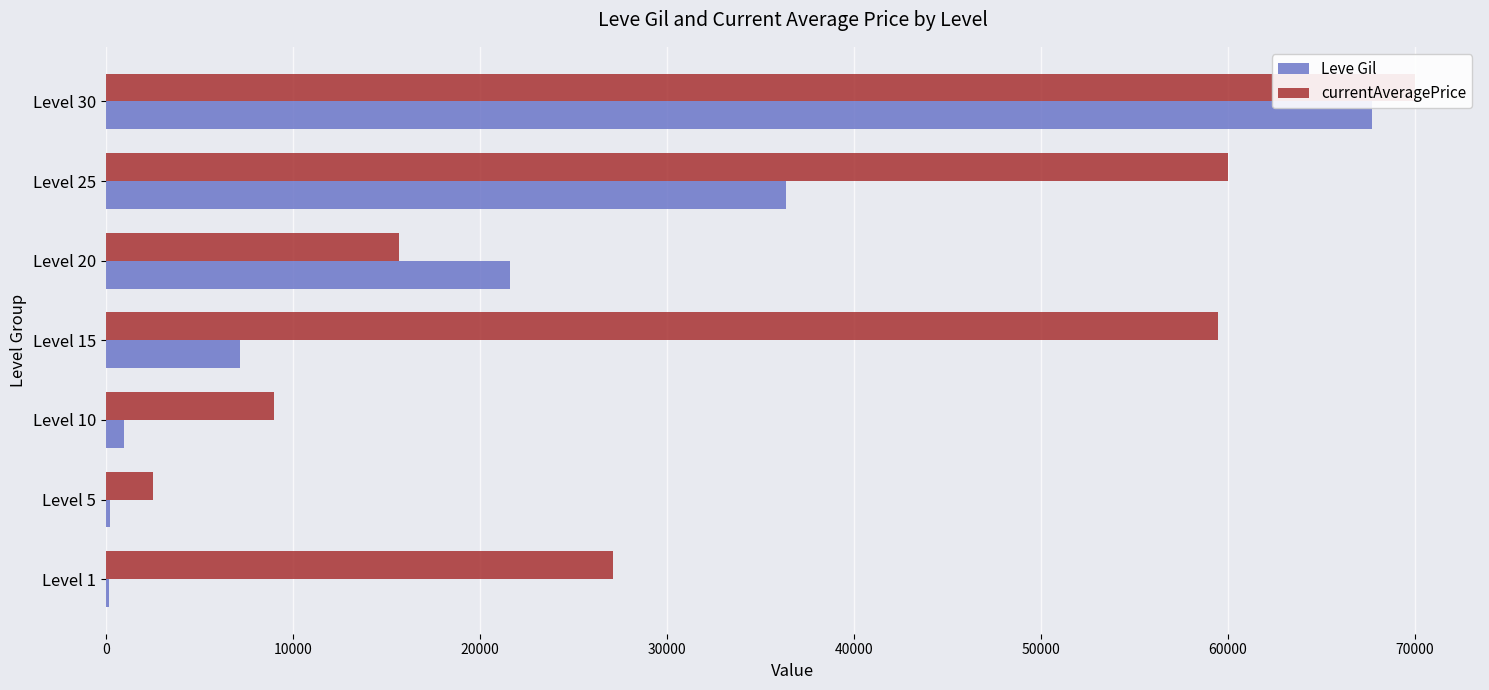

Between Level 1 and Level 30, which series saw the biggest shift?

Leve Gil